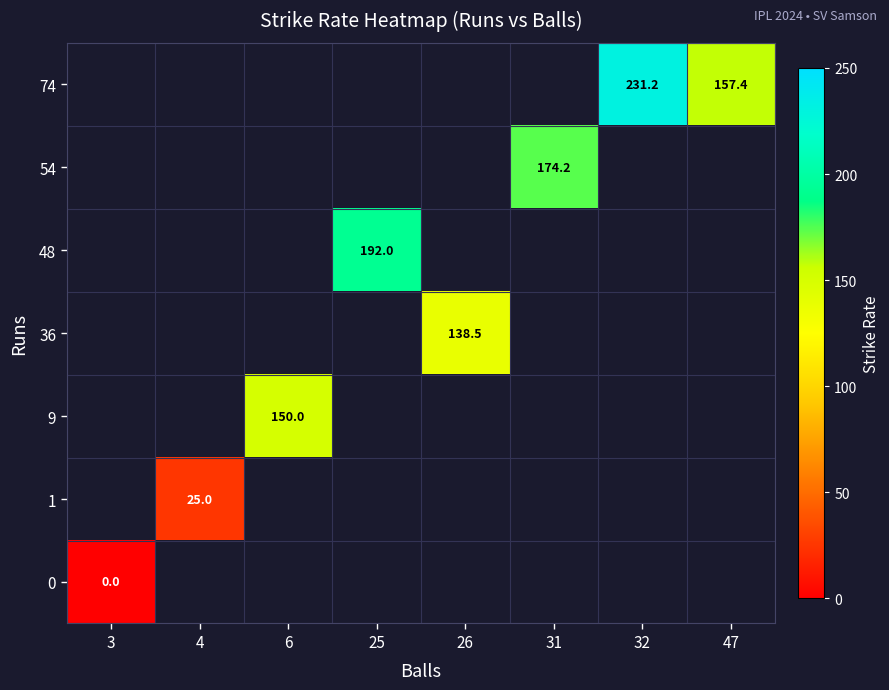

Is it true that 74 equals 91.0 at 32?

False